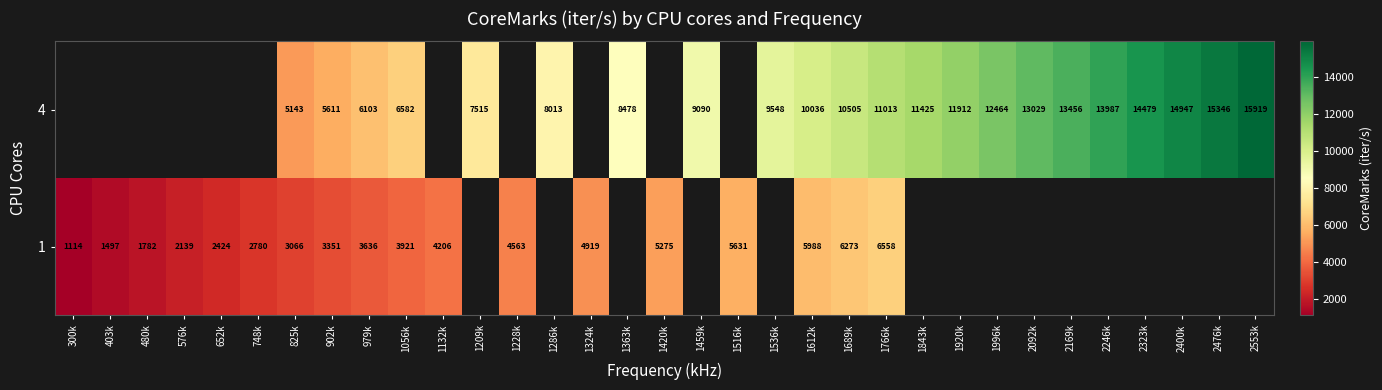

The 1 series shows 5275.2 at 1420k. True or false?

True